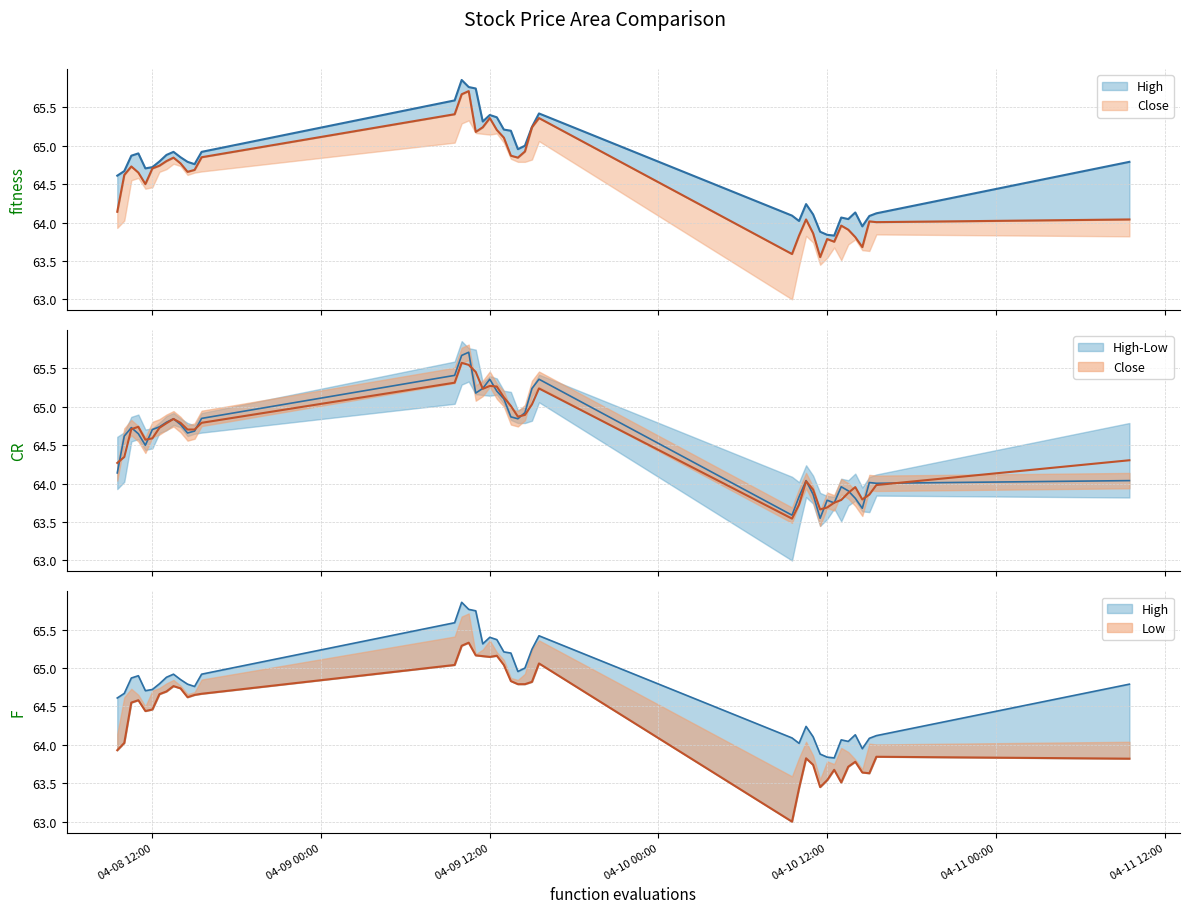

Reading left to right, what are all the values shown in this chart?

High line: 64.6	64.7	64.9	64.9	64.7	64.7	64.8	64.9	64.9	64.8	64.8	64.8	64.9	65.6	65.9	65.8	65.7	65.3	65.4	65.4	65.2	65.2	65.0	65.0	65.2	65.4	64.1	64.0	64.2	64.1	63.9	63.8	63.8	64.1	64.0	64.1	64.0	64.1	64.1	64.8
Close line: 64.1	64.6	64.7	64.7	64.5	64.7	64.7	64.8	64.8	64.8	64.7	64.7	64.8	65.4	65.7	65.7	65.2	65.2	65.4	65.2	65.1	64.9	64.8	64.9	65.2	65.4	63.6	63.8	64.0	63.9	63.5	63.8	63.8	64.0	63.9	63.8	63.7	64.0	64.0	64.0
Close: 64.1	64.6	64.7	64.7	64.5	64.7	64.7	64.8	64.8	64.8	64.7	64.7	64.8	65.4	65.7	65.7	65.2	65.2	65.4	65.2	65.1	64.9	64.8	64.9	65.2	65.4	63.6	63.8	64.0	63.9	63.5	63.8	63.8	64.0	63.9	63.8	63.7	64.0	64.0	64.0
Mid: 64.3	64.3	64.7	64.7	64.6	64.6	64.7	64.8	64.8	64.8	64.7	64.7	64.8	65.3	65.6	65.5	65.5	65.2	65.3	65.3	65.1	65.0	64.9	64.9	65.0	65.2	63.5	63.7	64.0	63.9	63.7	63.7	63.8	63.8	63.9	64.0	63.8	63.9	64.0	64.3
High: 64.6	64.7	64.9	64.9	64.7	64.7	64.8	64.9	64.9	64.8	64.8	64.8	64.9	65.6	65.9	65.8	65.7	65.3	65.4	65.4	65.2	65.2	65.0	65.0	65.2	65.4	64.1	64.0	64.2	64.1	63.9	63.8	63.8	64.1	64.0	64.1	64.0	64.1	64.1	64.8
Low: 63.9	64.0	64.5	64.6	64.4	64.5	64.7	64.7	64.8	64.7	64.6	64.7	64.7	65.0	65.3	65.3	65.2	65.2	65.1	65.2	65.0	64.8	64.8	64.8	64.8	65.1	63.0	63.4	63.8	63.7	63.5	63.5	63.7	63.5	63.7	63.8	63.6	63.6	63.8	63.8